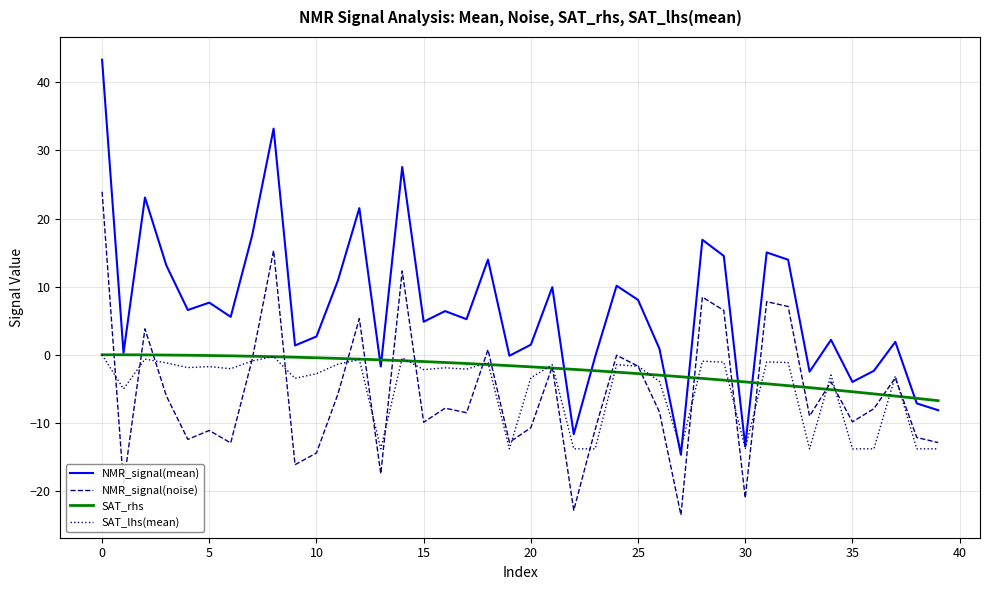

Which series has the largest total across all categories?

NMR_signal(mean)